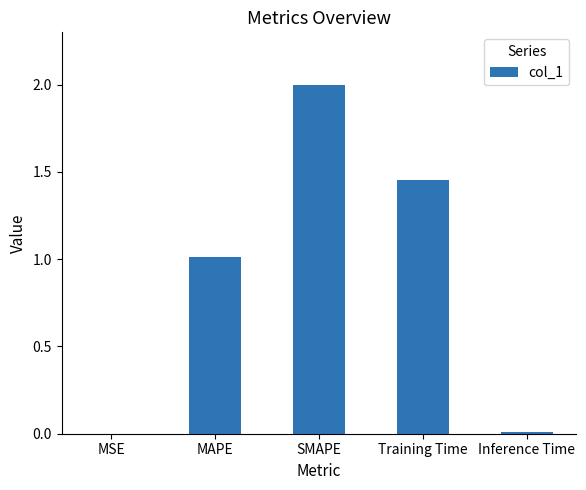

What is the maximum value shown in the chart?

2.0